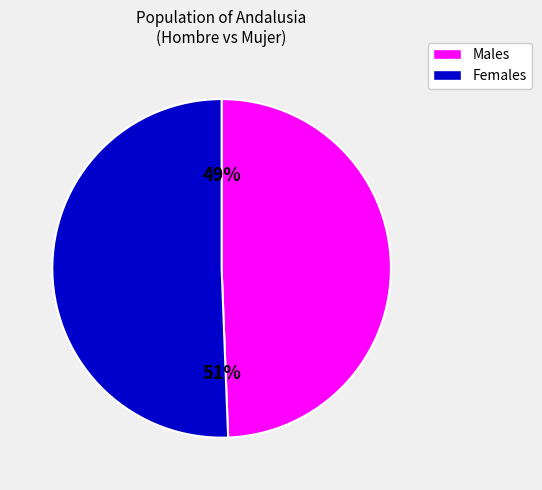

How many segments does this pie chart have?

2